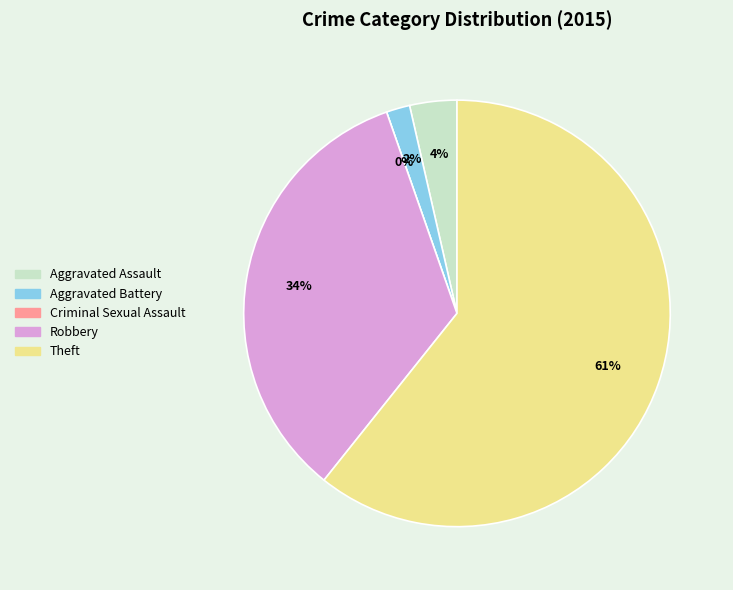

How many slices are in this pie chart?

5